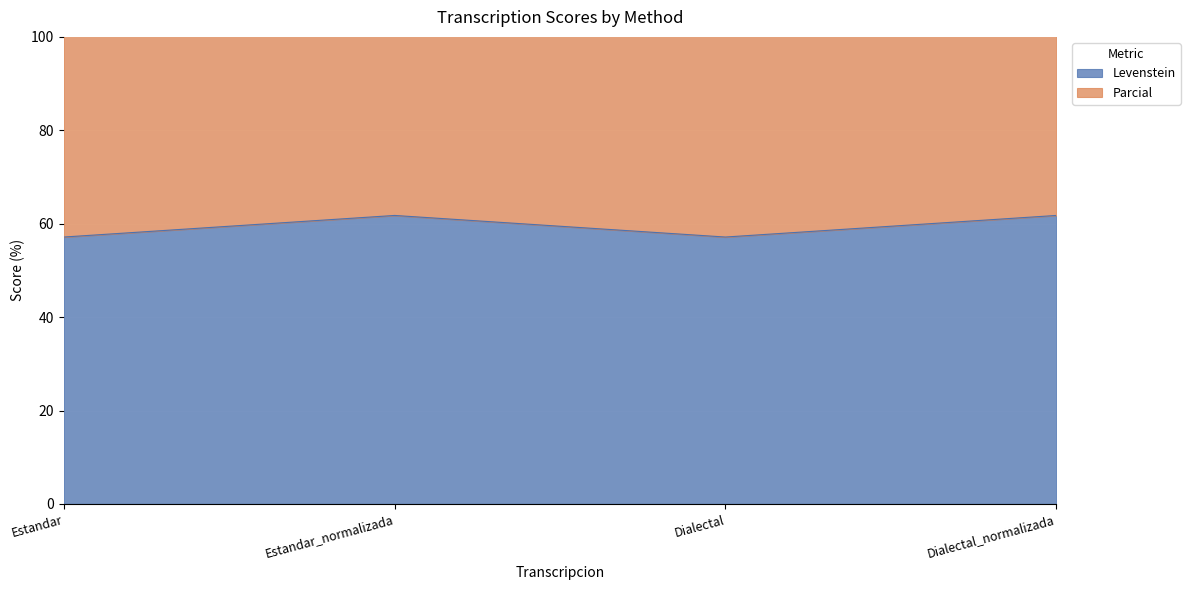

How many interior local valleys does the Parcial series have?

1